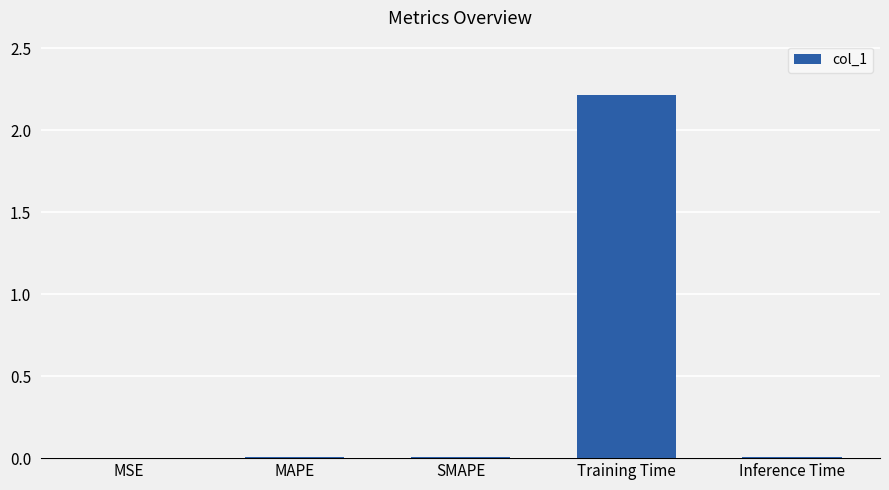

What is the maximum value shown in the chart?

2.2